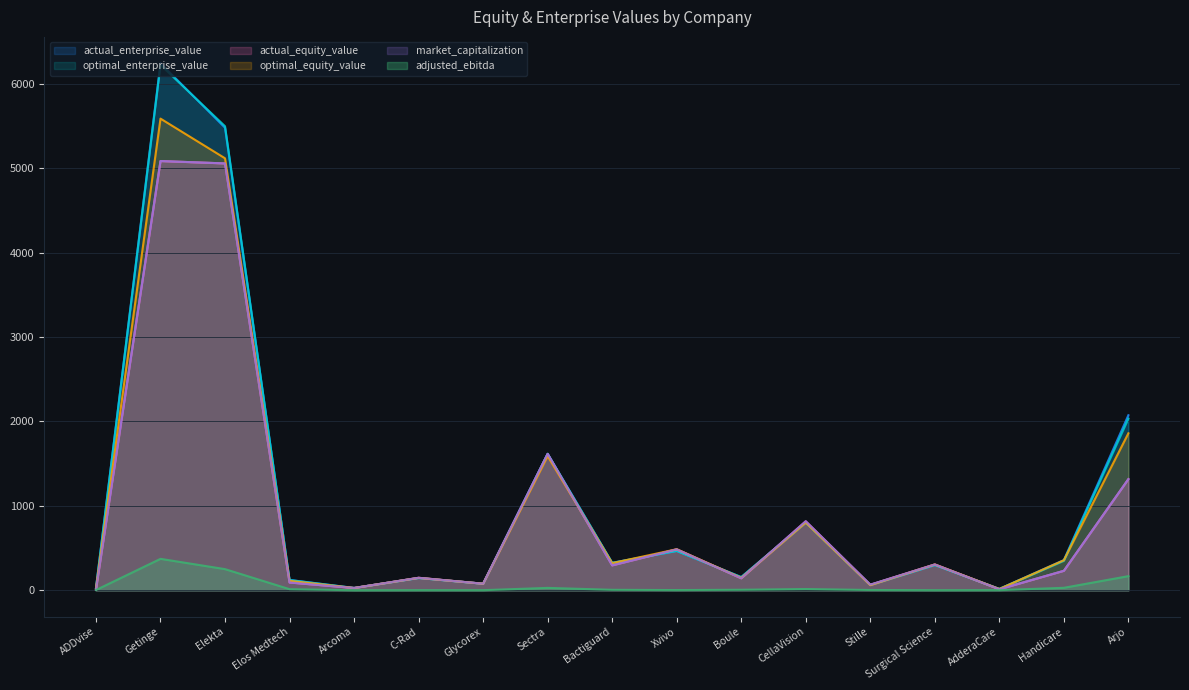

What is the sum of all actual_enterprise_value values?

18295.6